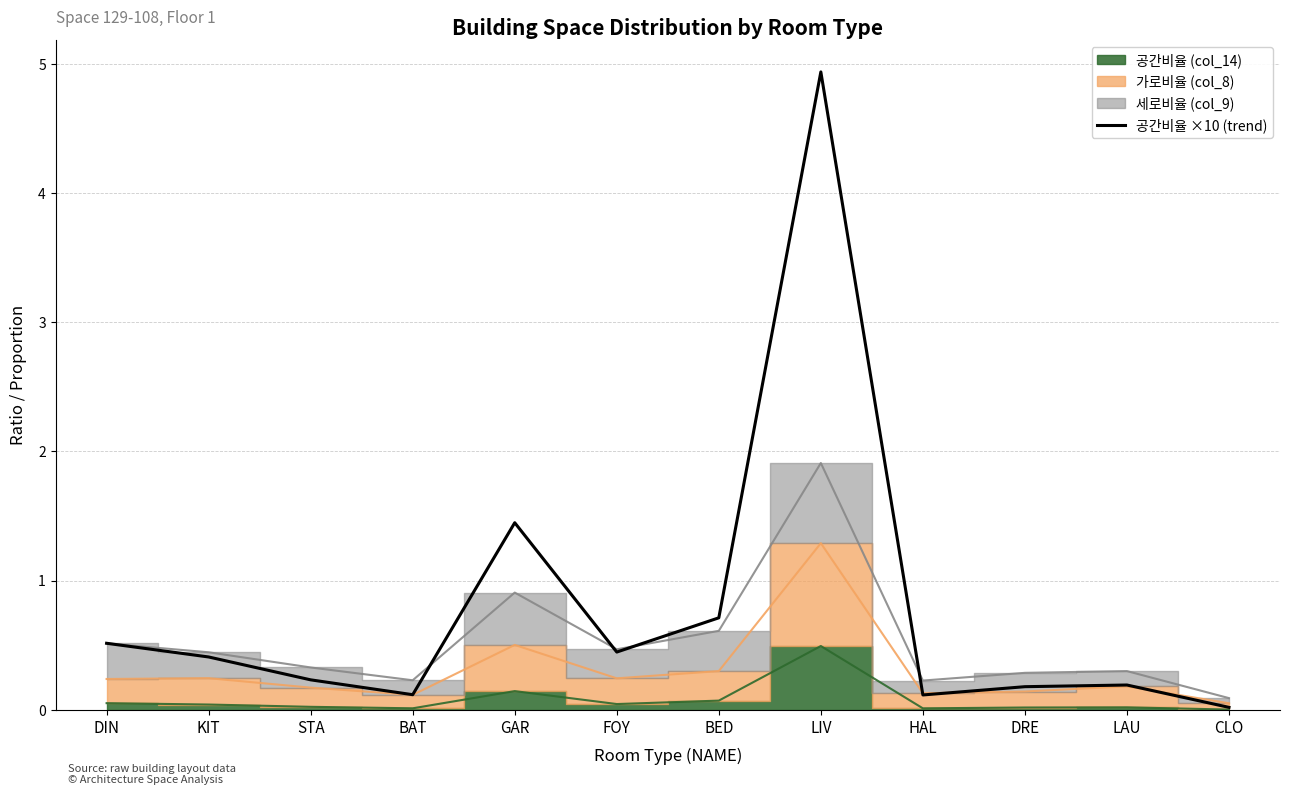

Rank the categories by value from highest to lowest.

LIV, GAR, BED, DIN, FOY, KIT, STA, LAU, DRE, BAT, HAL, CLO